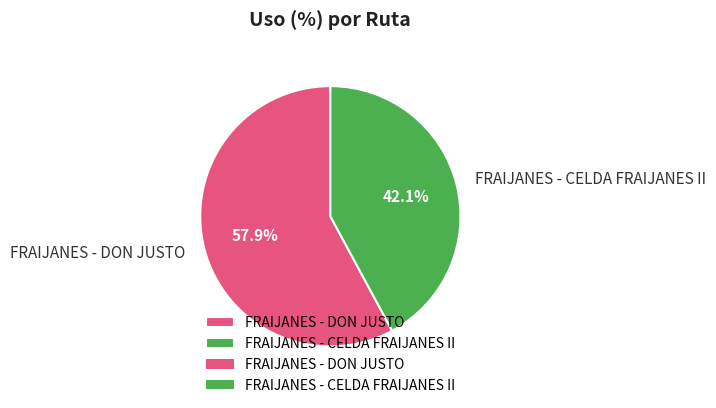

To the nearest percent, what portion does FRAIJANES - CELDA FRAIJANES II represent?

42%